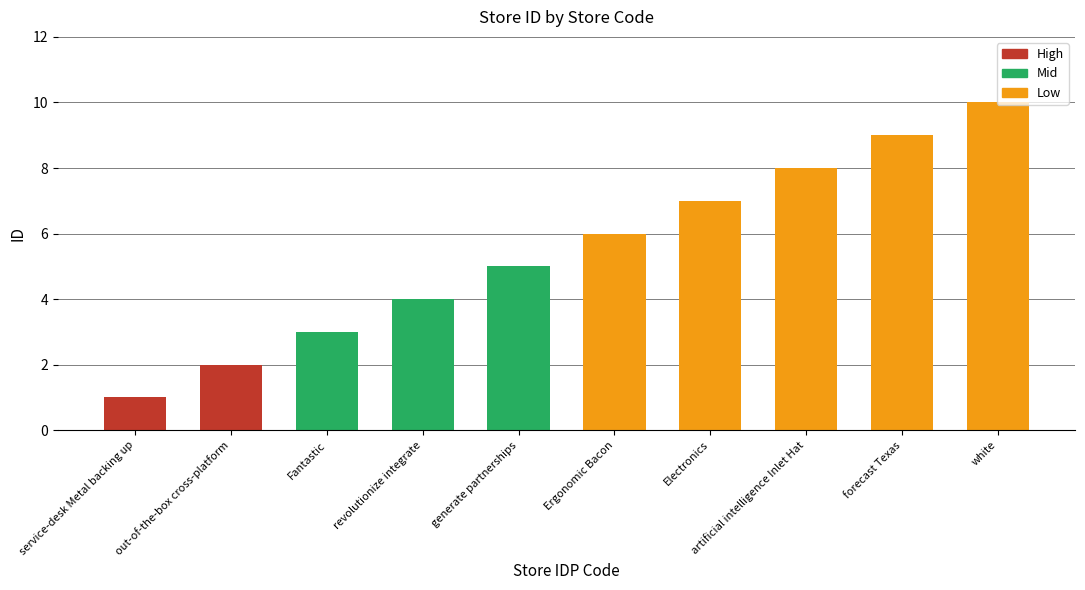

How many values are below 6?

5